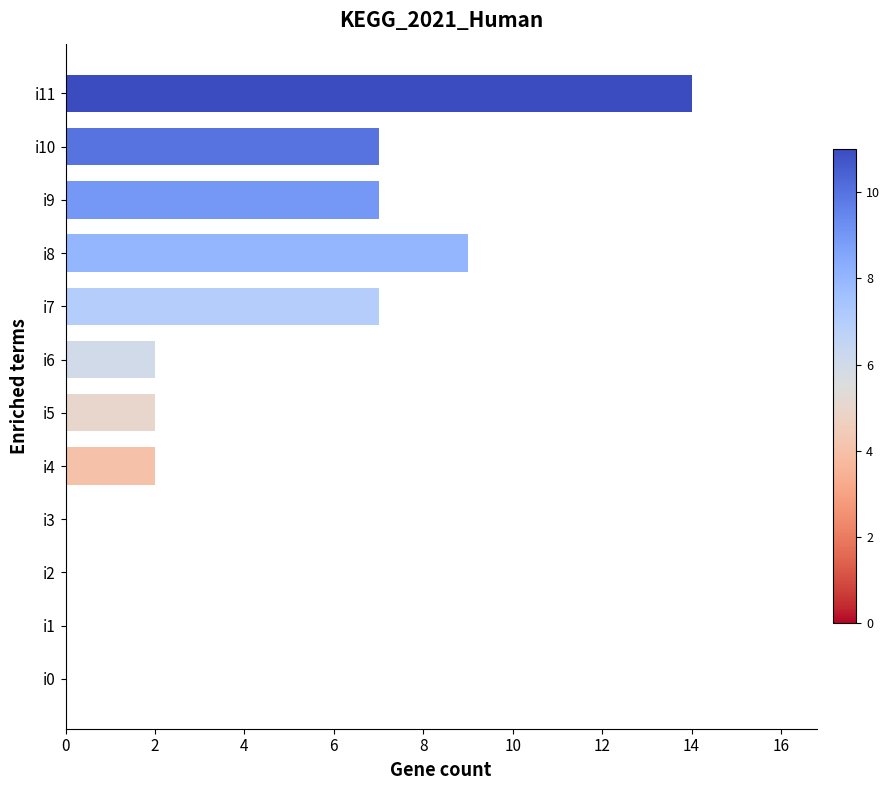

What is the change in value from i1 to i10?

+7